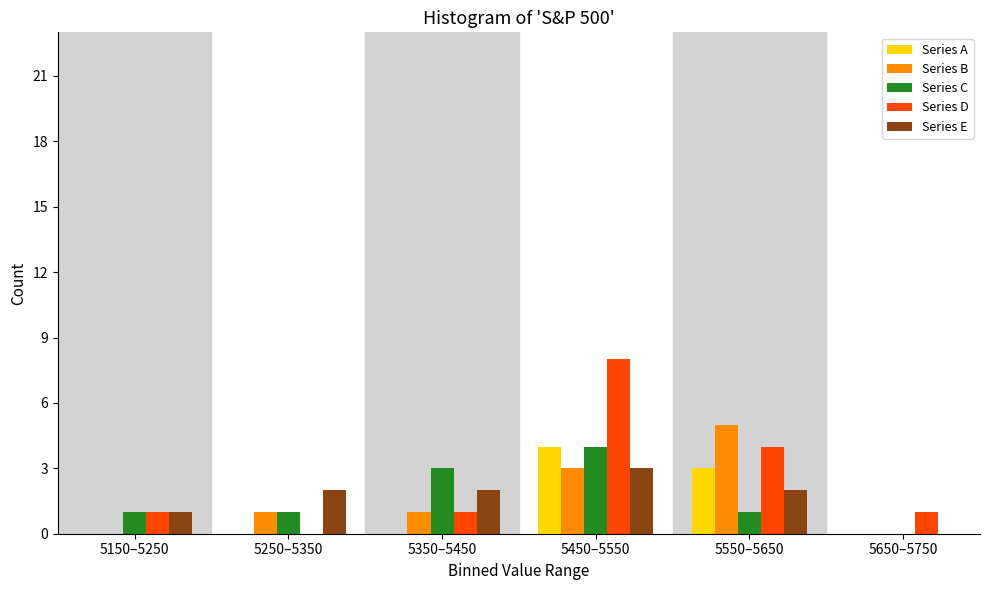

Reading left to right, list all the values displayed in this chart.

Series A: 5150–5250=0	5250–5350=0	5350–5450=0	5450–5550=4	5550–5650=3	5650–5750=0
Series B: 5150–5250=0	5250–5350=1	5350–5450=1	5450–5550=3	5550–5650=5	5650–5750=0
Series C: 5150–5250=1	5250–5350=1	5350–5450=3	5450–5550=4	5550–5650=1	5650–5750=0
Series D: 5150–5250=1	5250–5350=0	5350–5450=1	5450–5550=8	5550–5650=4	5650–5750=1
Series E: 5150–5250=1	5250–5350=2	5350–5450=2	5450–5550=3	5550–5650=2	5650–5750=0